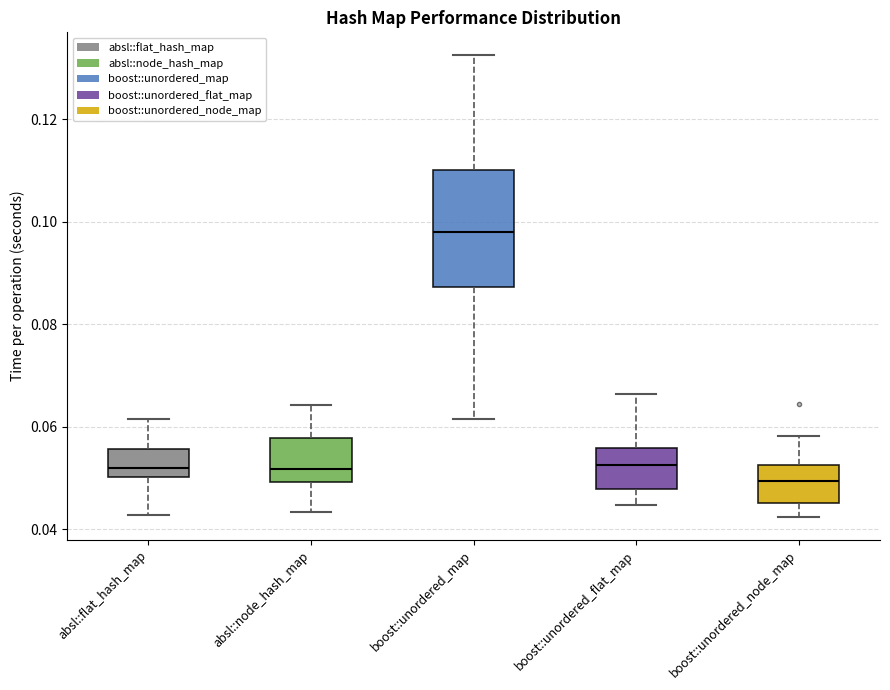

Comparing the boxes themselves (not the whiskers), which one is the tallest?

boost::unordered_map